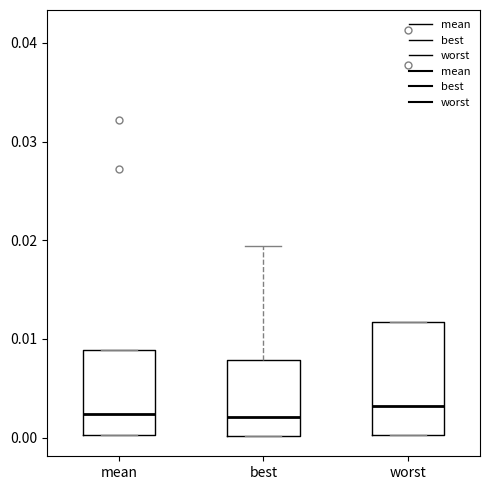

Comparing the boxes themselves (not the whiskers), which one is the tallest?

worst